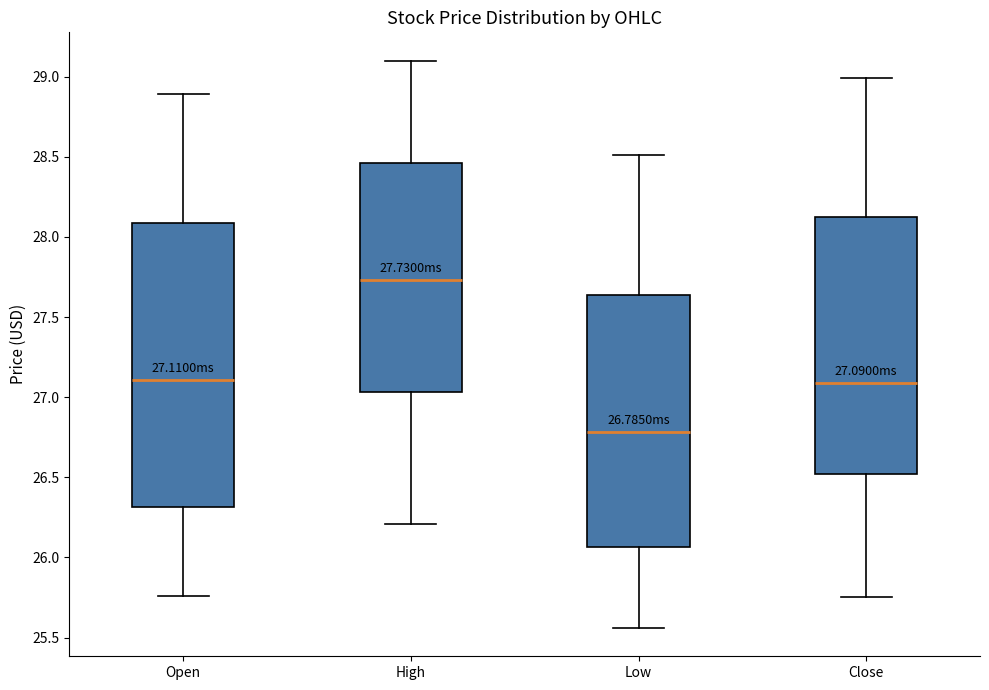

Which box's median line is the highest?

High